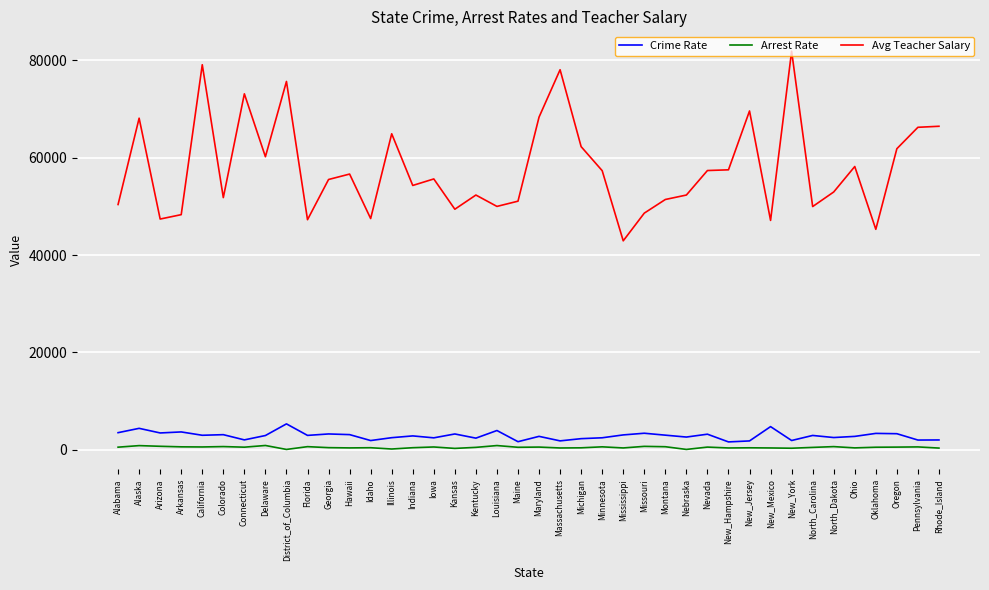

Which category has the highest value across all series?

New_York